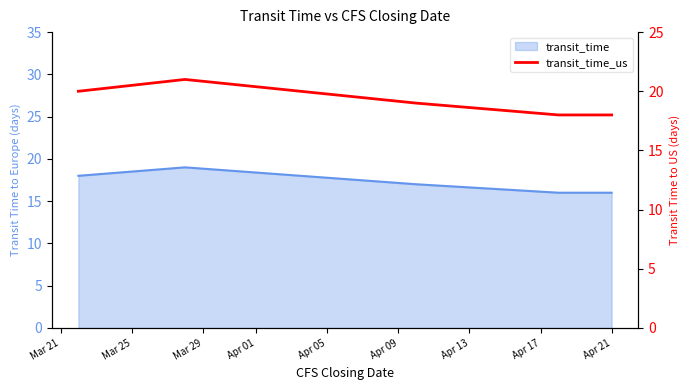

What value does the data have at Apr 21?

18